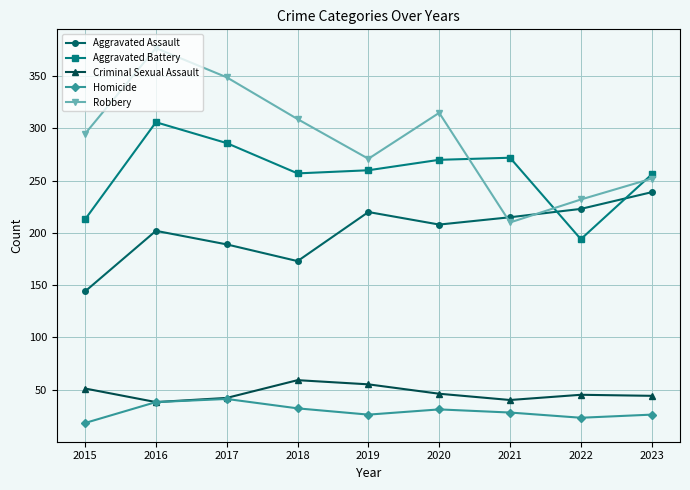

Which series has the widest spread of values?

Robbery